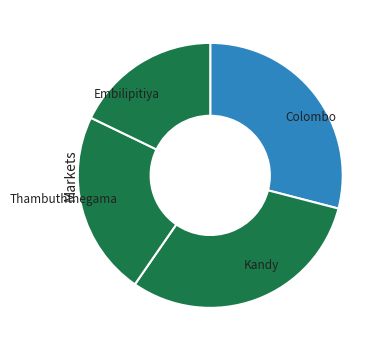

Which category has the smallest portion of the pie?

Embilipitiya